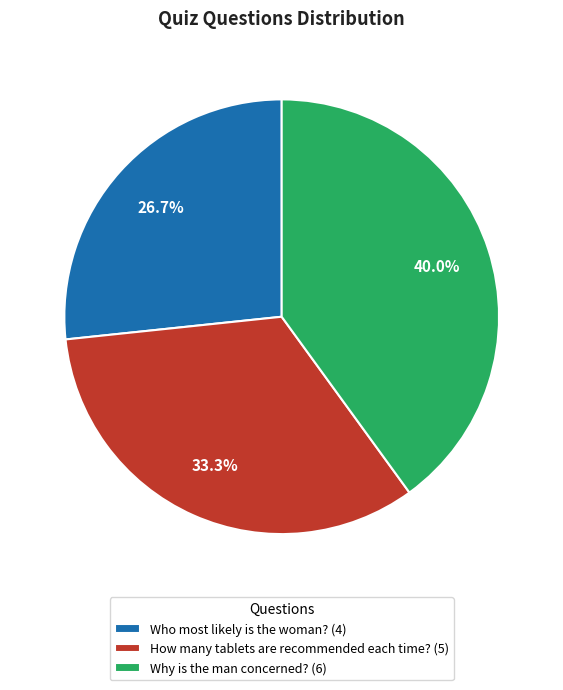

Combined, do Who most likely is the woman? and Why is the man concerned? account for over 50%?

Yes